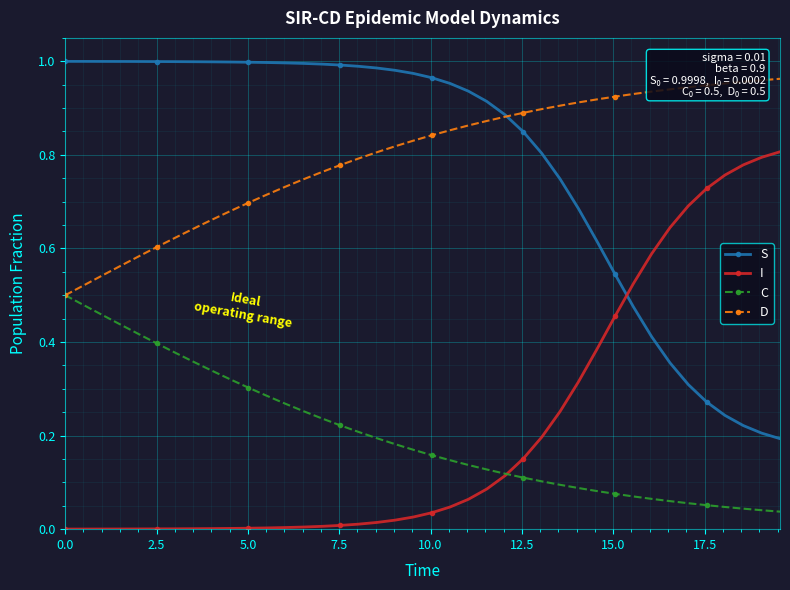

True or false: C and S intersect in this chart.

False